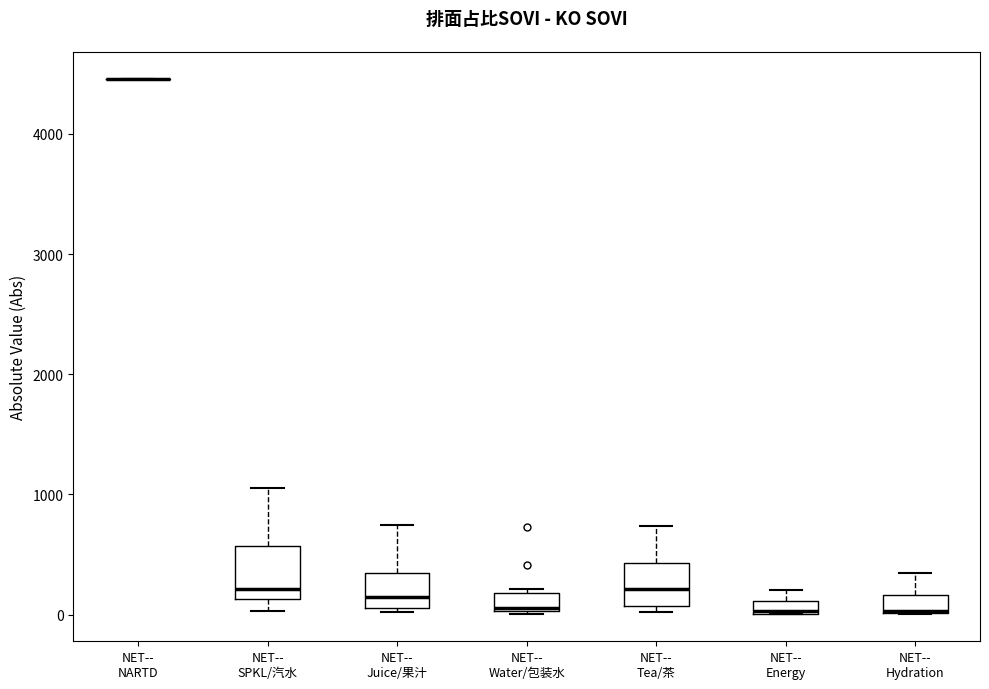

Where is the upper edge of the box for NET-- Tea/茶 on the y-axis? The values are not printed on the chart, so give them approximately, as read against the axis.

400